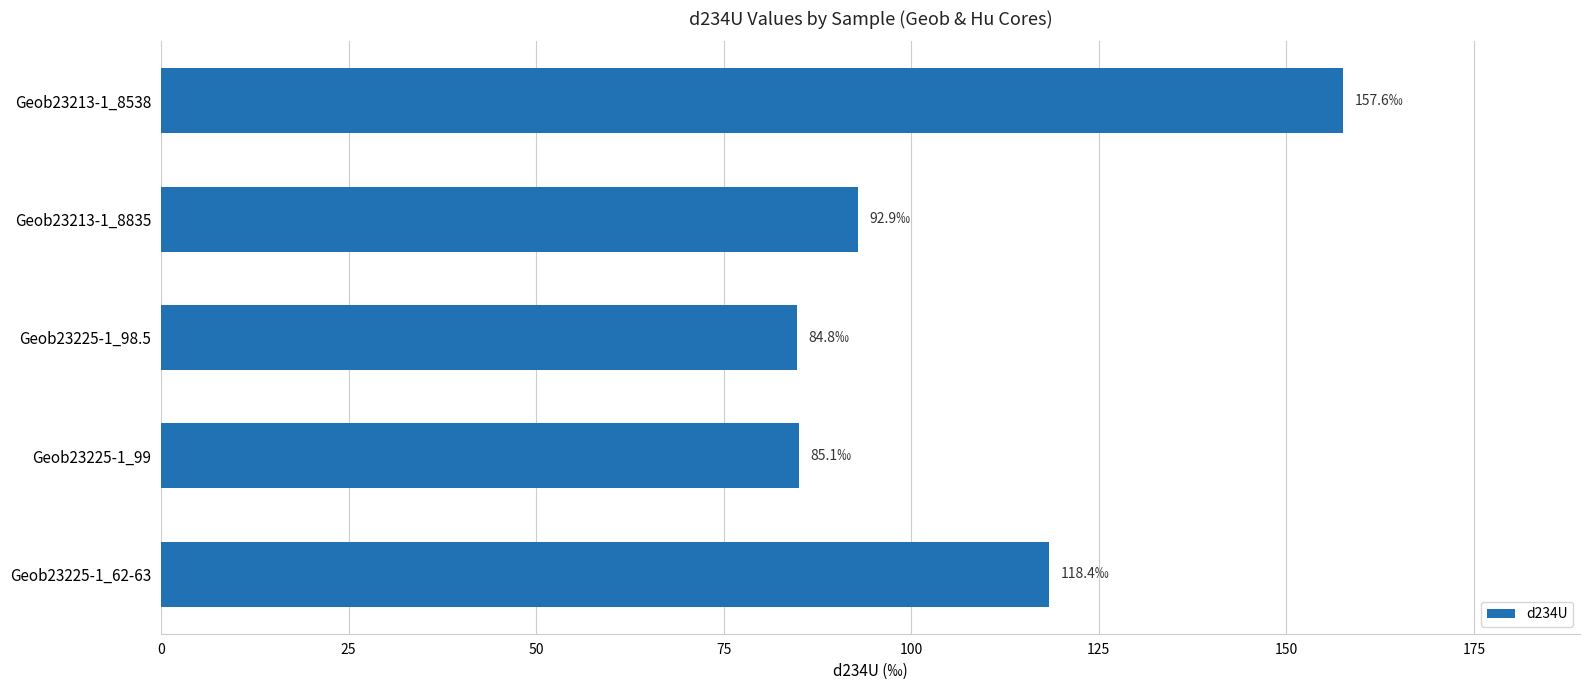

Which category has the highest value across all series?

Geob23213-1_8538